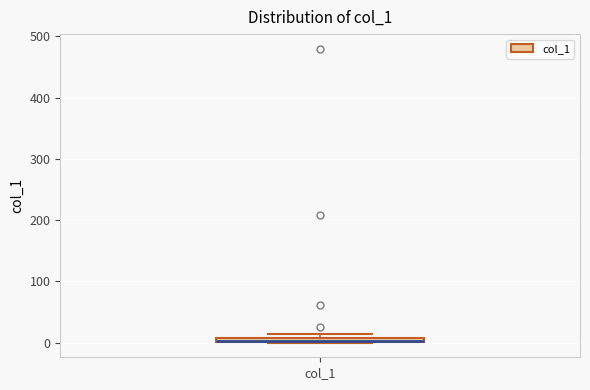

Where is the lower edge of the box for col_1 on the y-axis? The values are not printed on the chart, so give them approximately, as read against the axis.

0